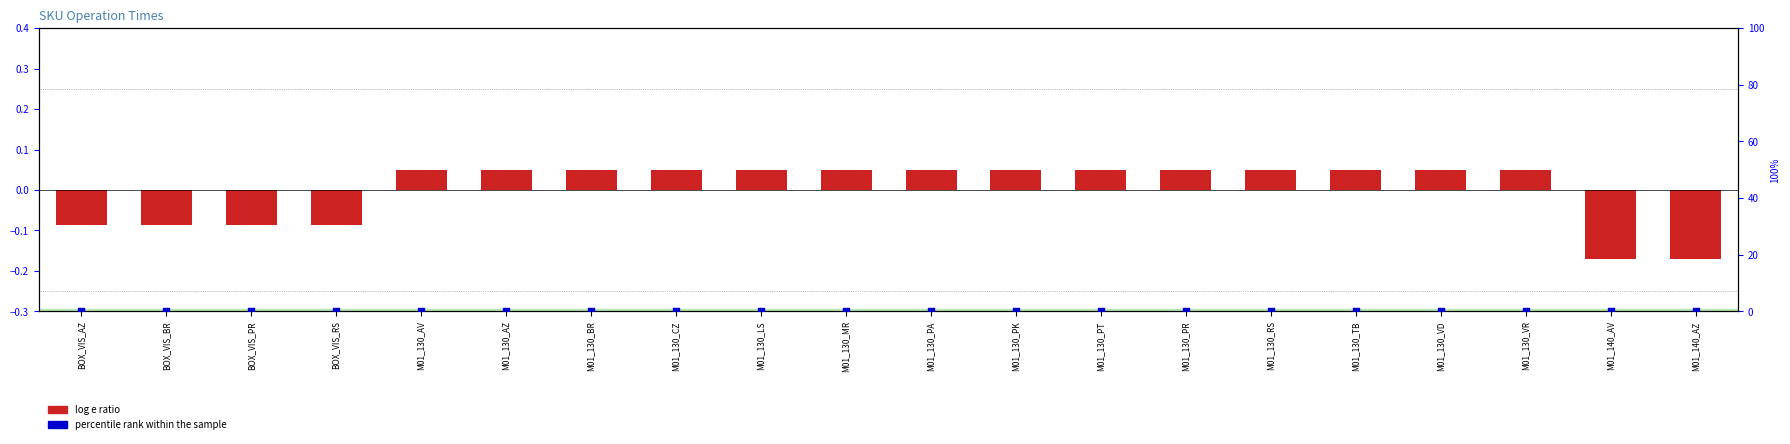

What are all the series names shown in the legend?

log e ratio, percentile rank within the sample